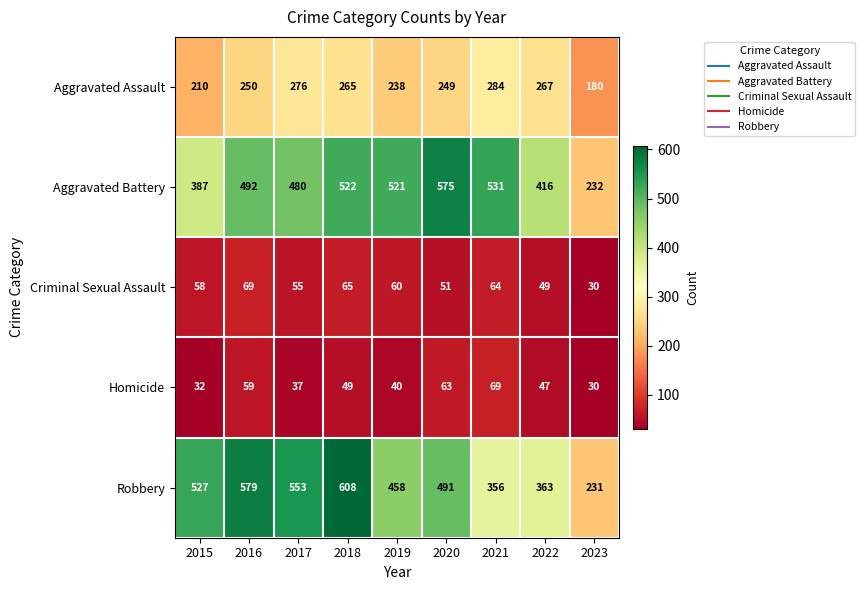

At how many categories does at least one series exceed 65?

9